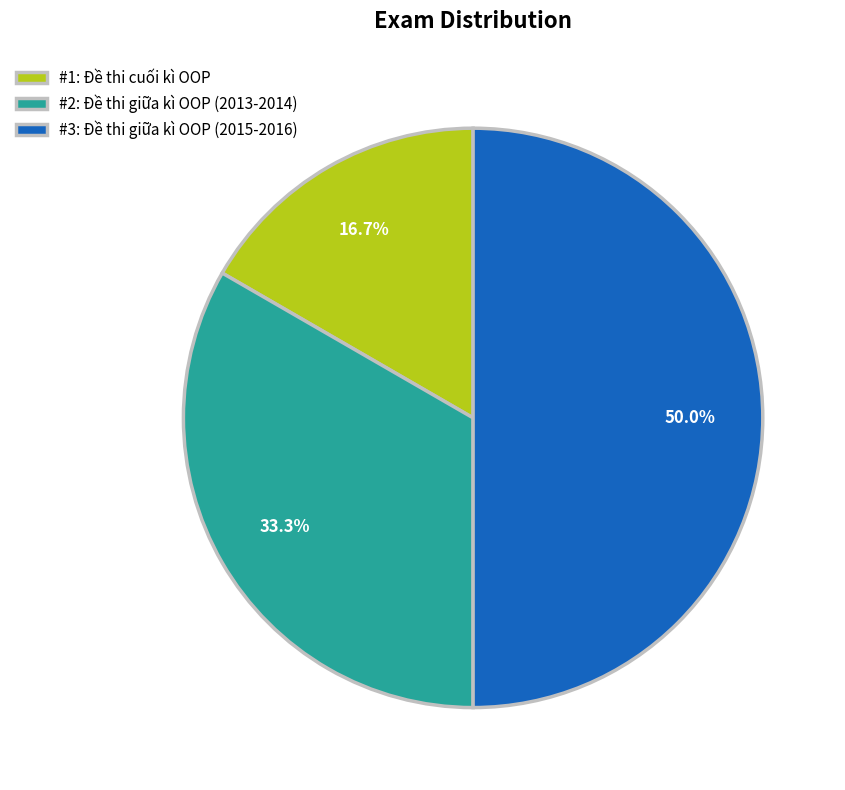

How many segments does this pie chart have?

3